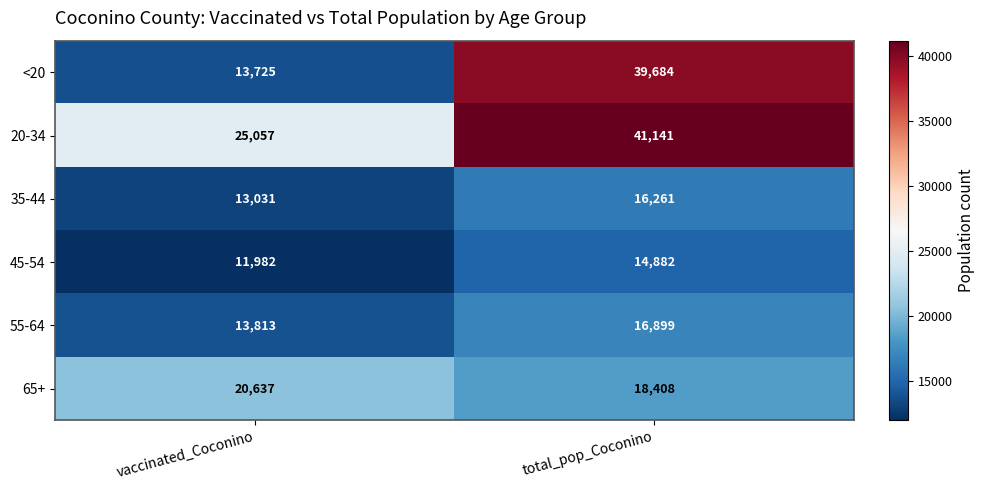

Where is 65+ nearest to the value 19522?

total_pop_Coconino